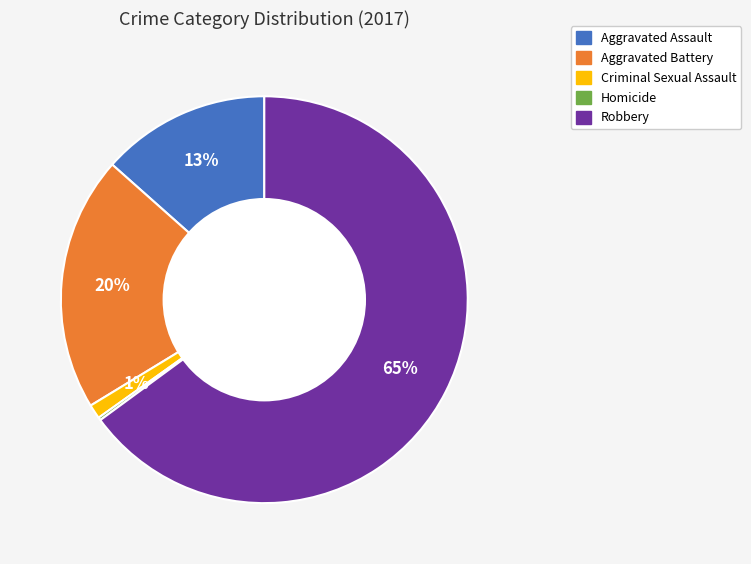

To the nearest percent, what percentage of the pie is Aggravated Battery?

20%